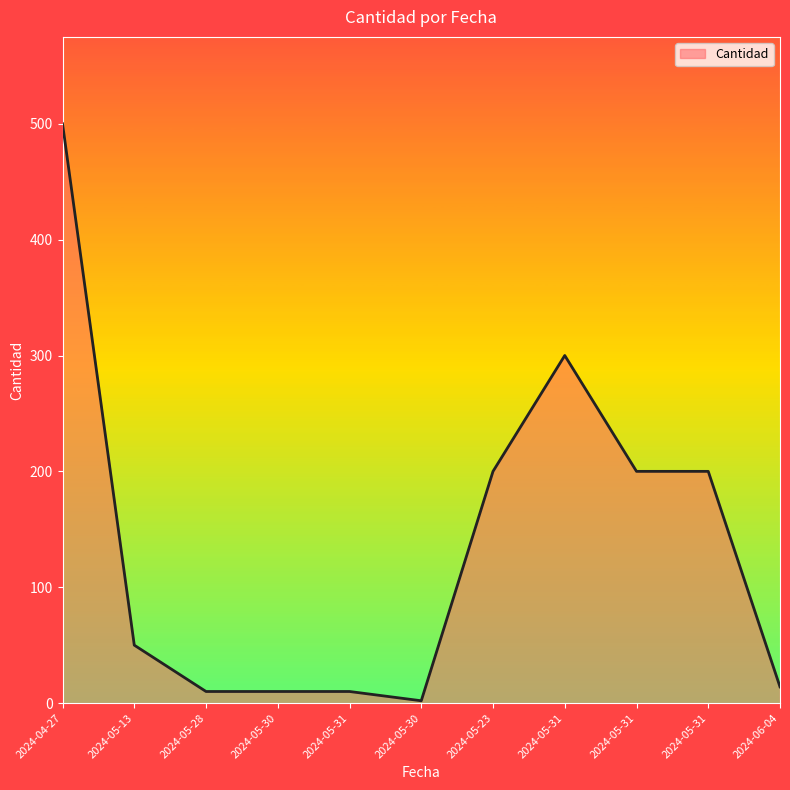

What is the minimum value shown in the chart?

2